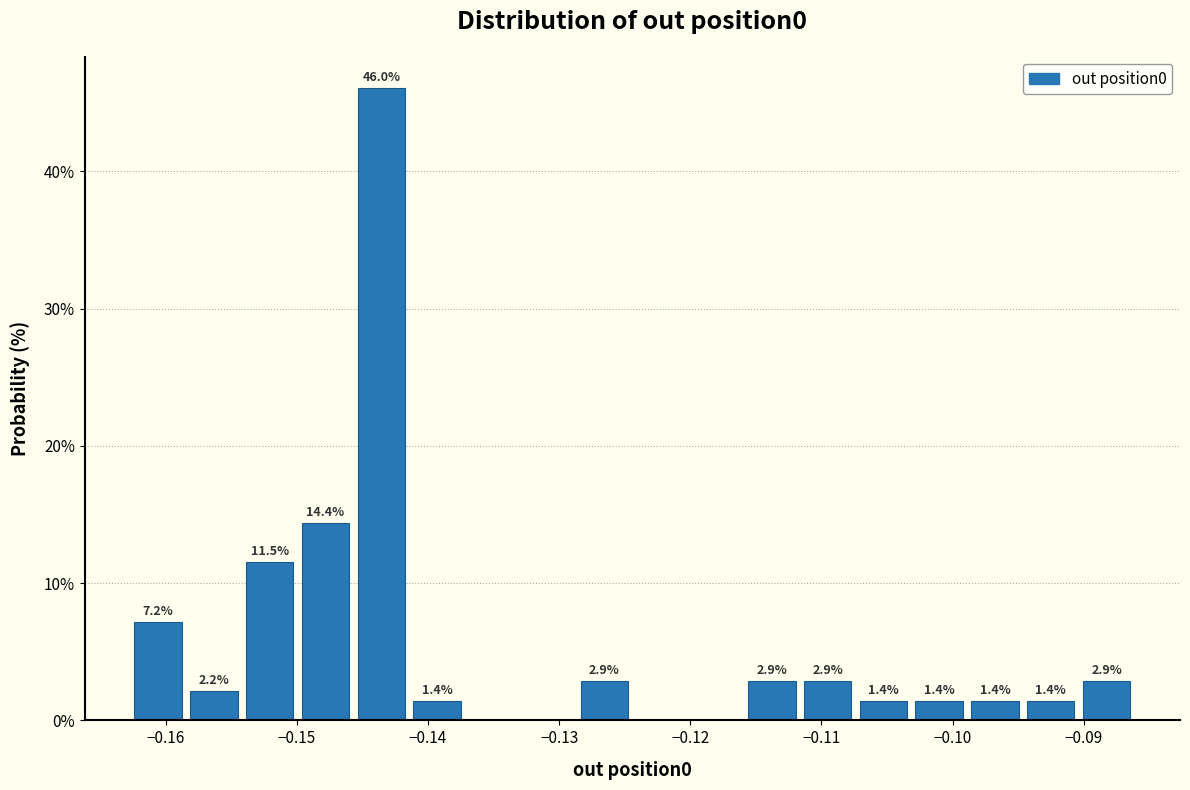

Which range on the x-axis has the tallest bar?

-0.146 to -0.141